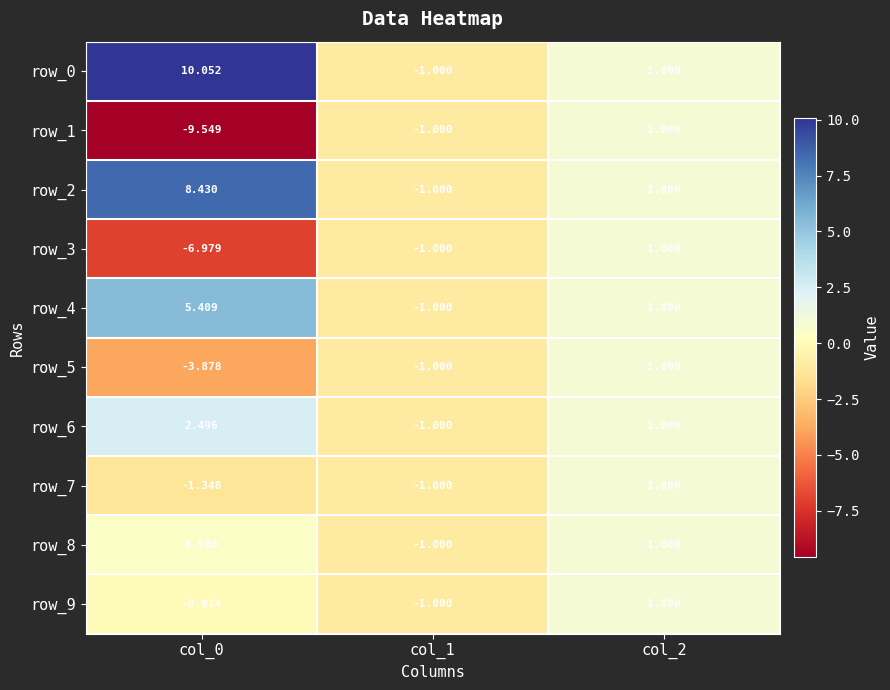

What is the approximate value of row_2 at col_0?

8.4